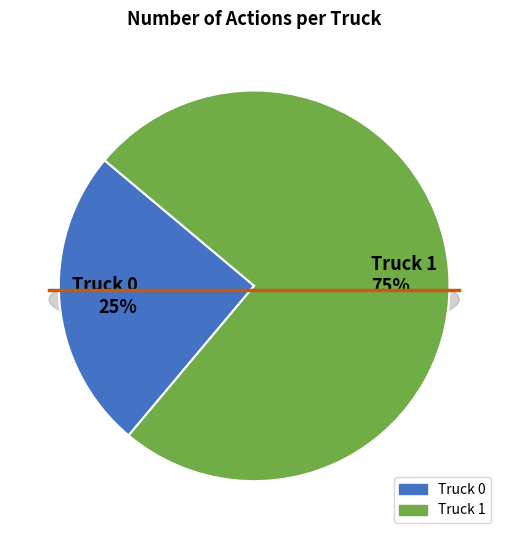

Does Truck 1 represent more than half of the total?

Yes